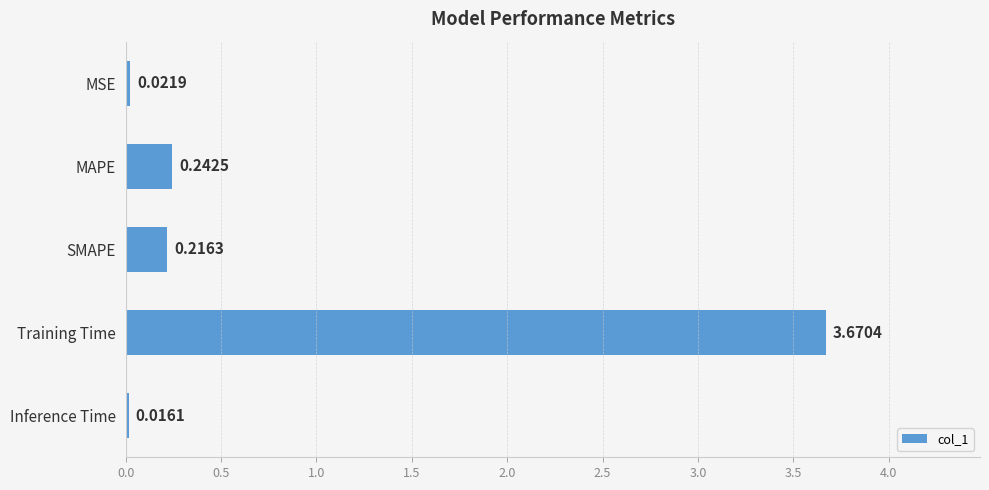

What is the difference between the maximum and second lowest values?

3.6